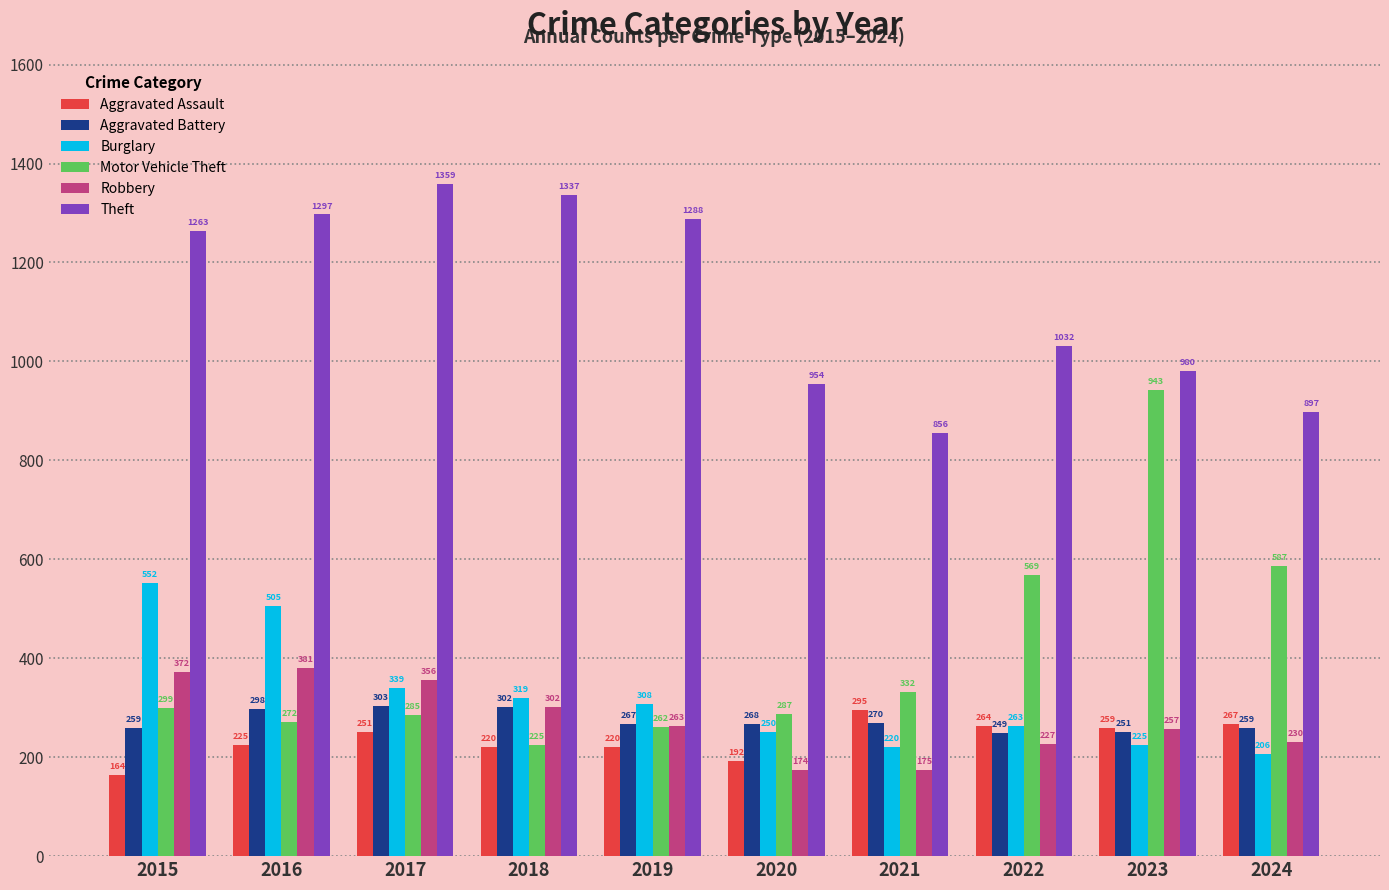

Which series has the widest spread of values?

Motor Vehicle Theft